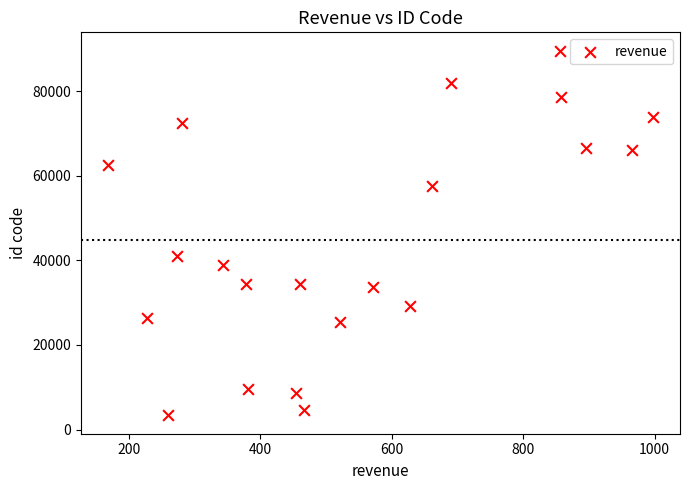

What is the range of X values (max minus min)?

828